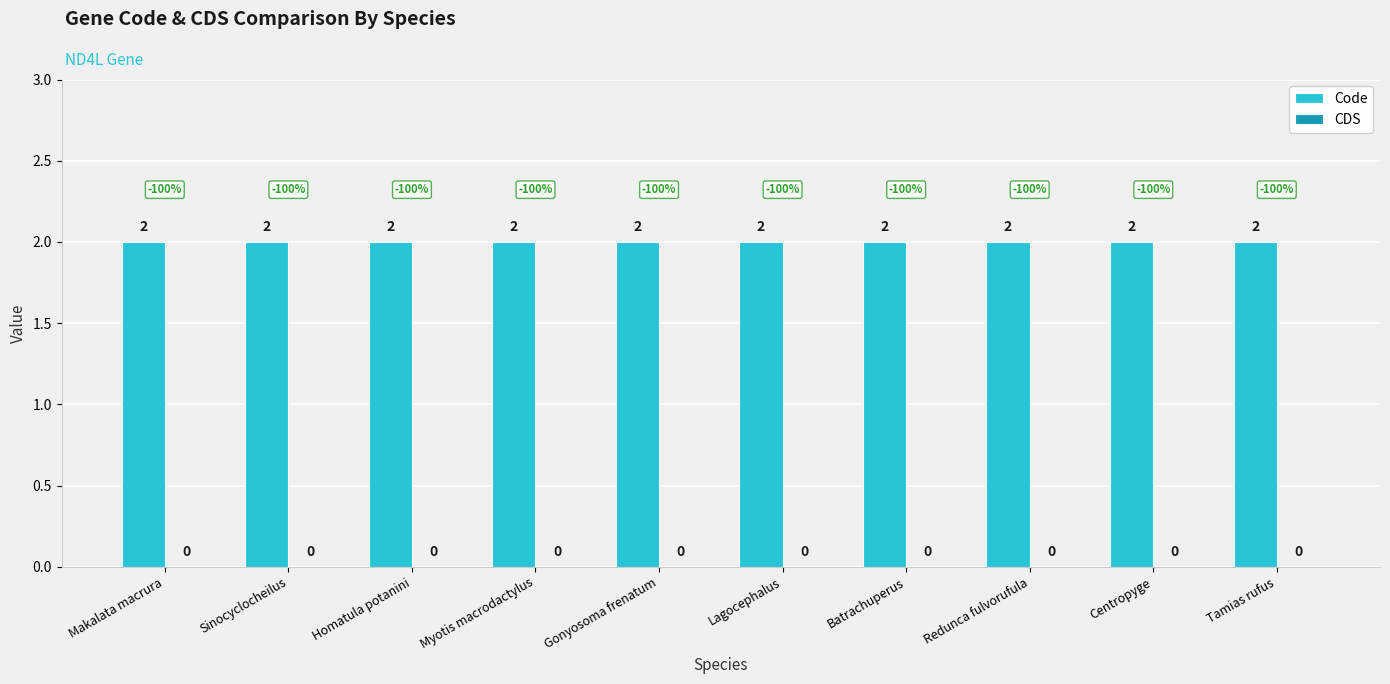

What is the label of the 10th bar from the left?

Tamias rufus